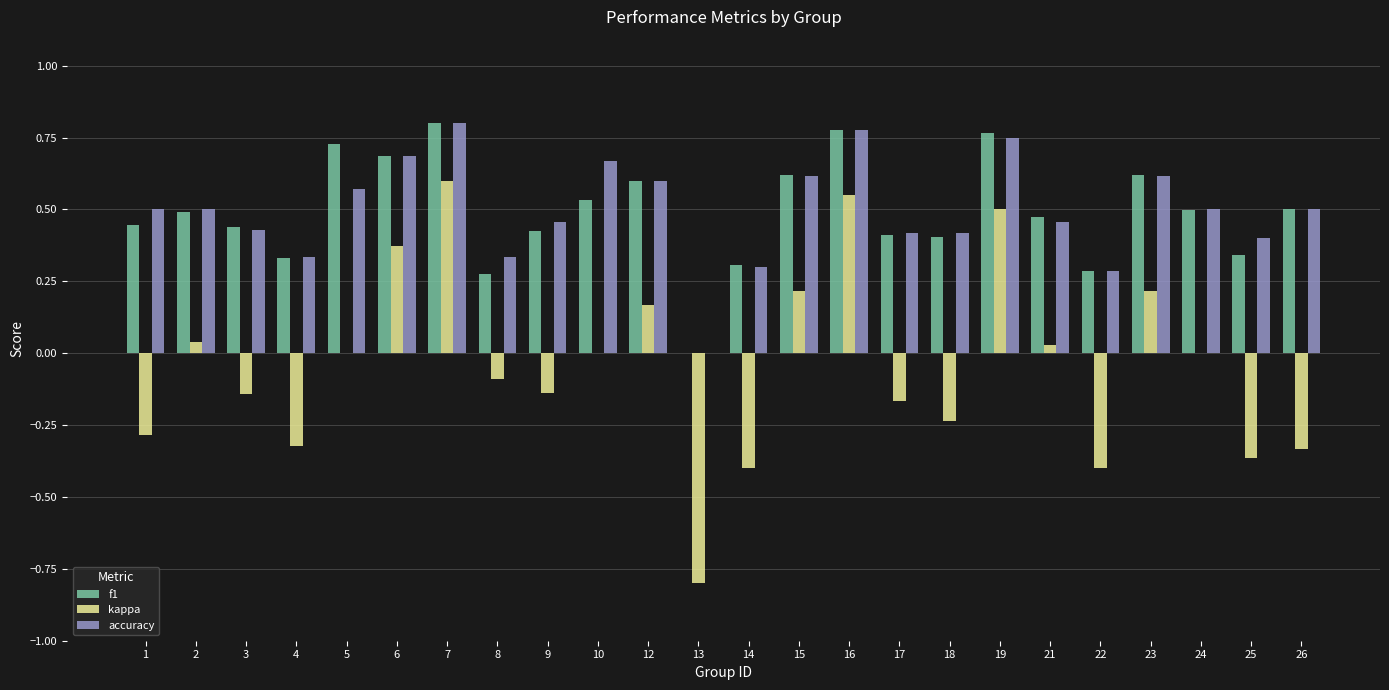

The value of accuracy at 8 is 0.3. True or false?

True